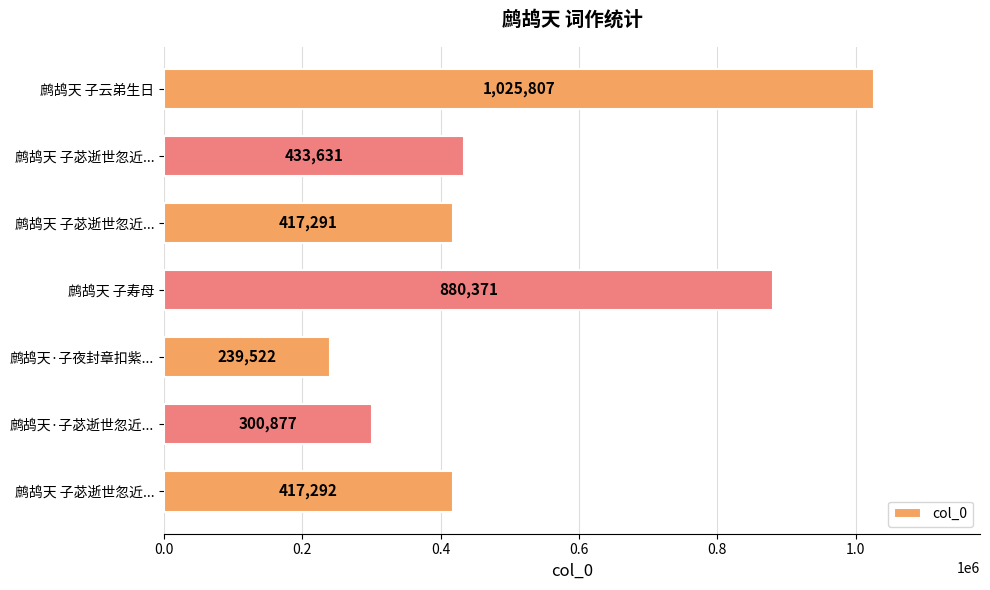

Does the chart contain any negative values?

No